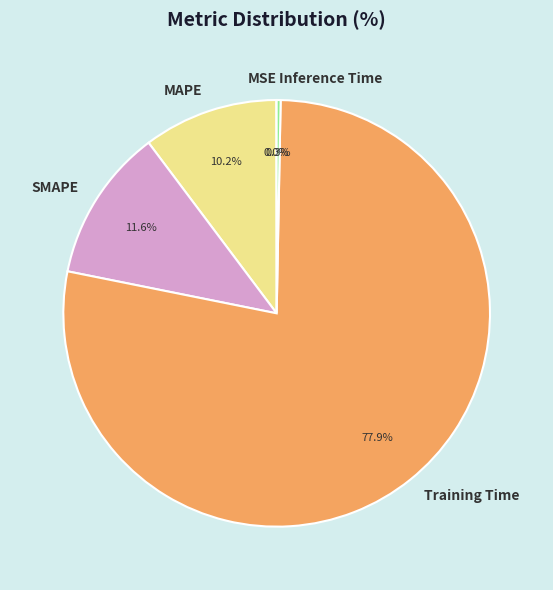

What is the largest slice in the pie chart?

Training Time